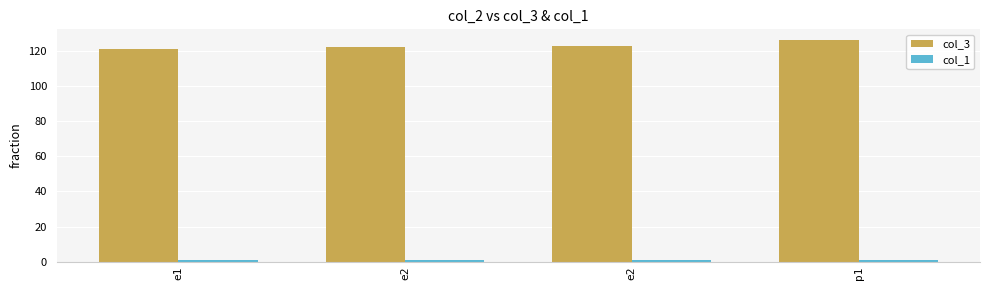

How many groups of bars are there?

4